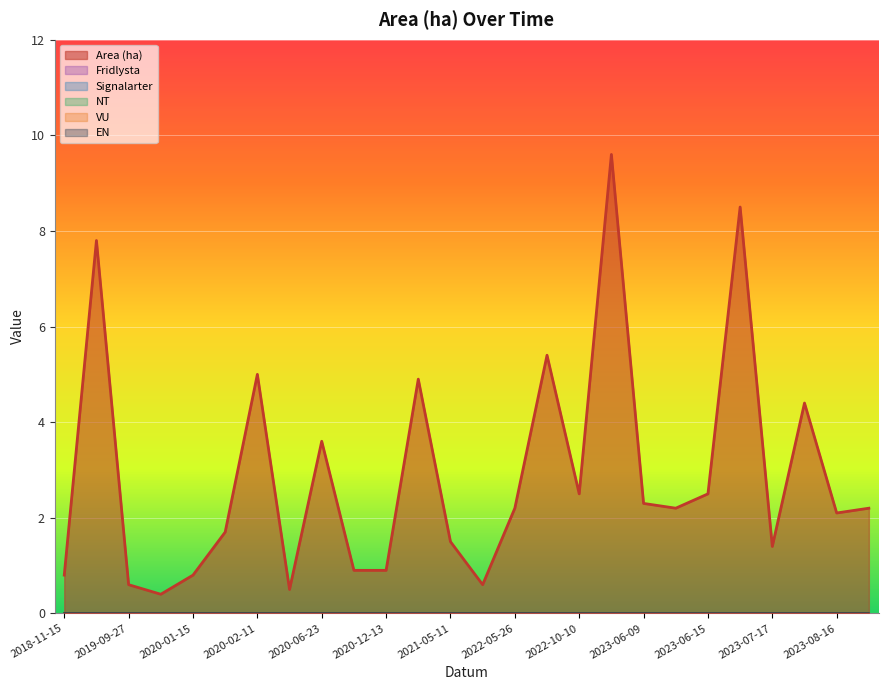

Which category has the lowest value across all series?

2018-11-15